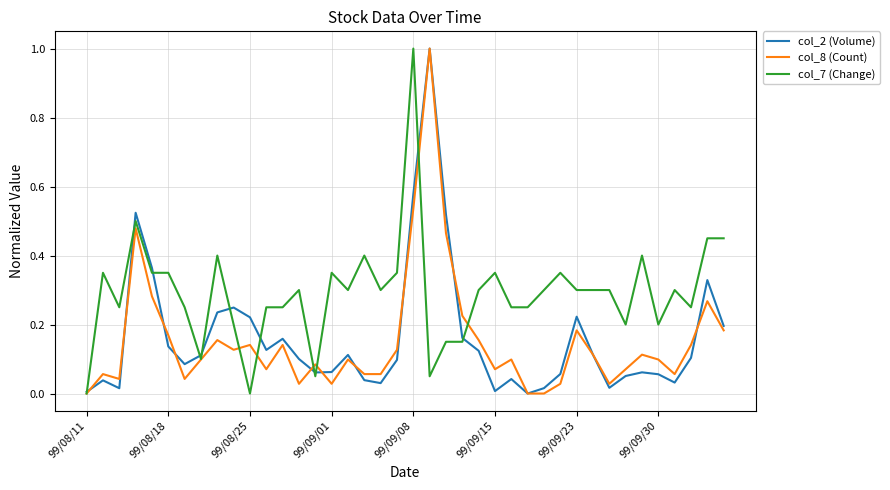

What is the highest value of the col_2 (Volume) series?

1.0